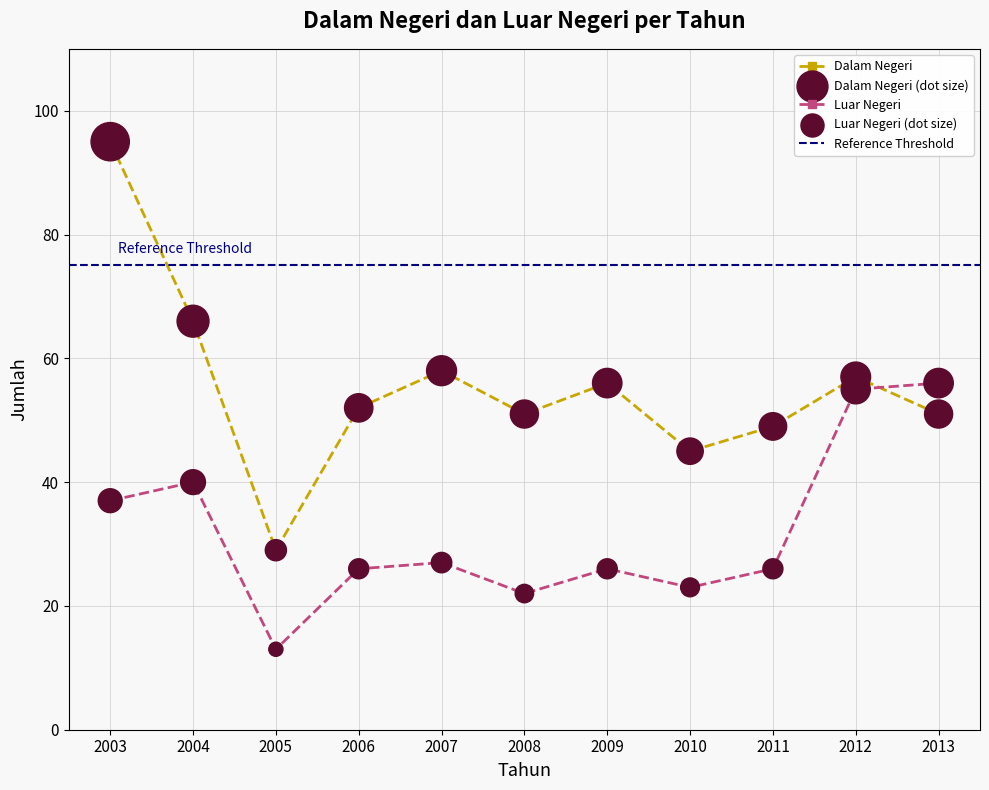

What are all the series names shown in the legend?

Dalam Negeri, Luar Negeri